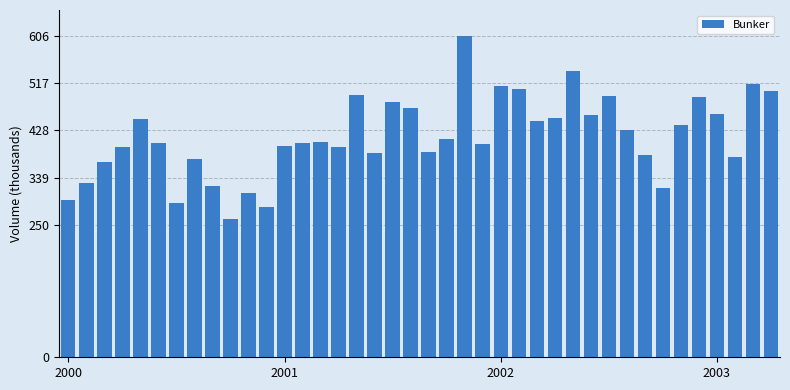

What is the difference between the maximum and minimum values?

346.0